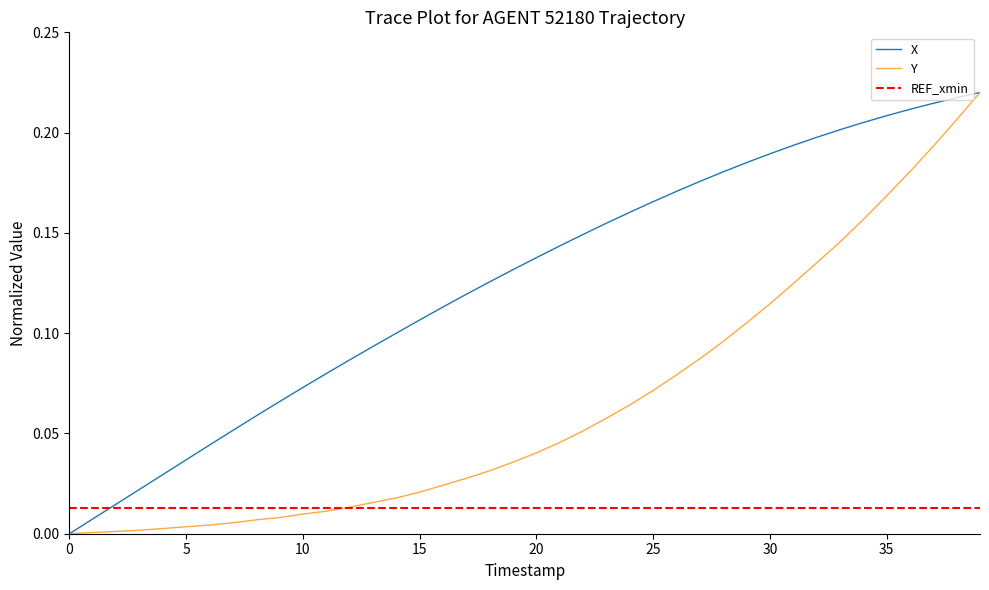

True or false: X and Y cross at least once.

False